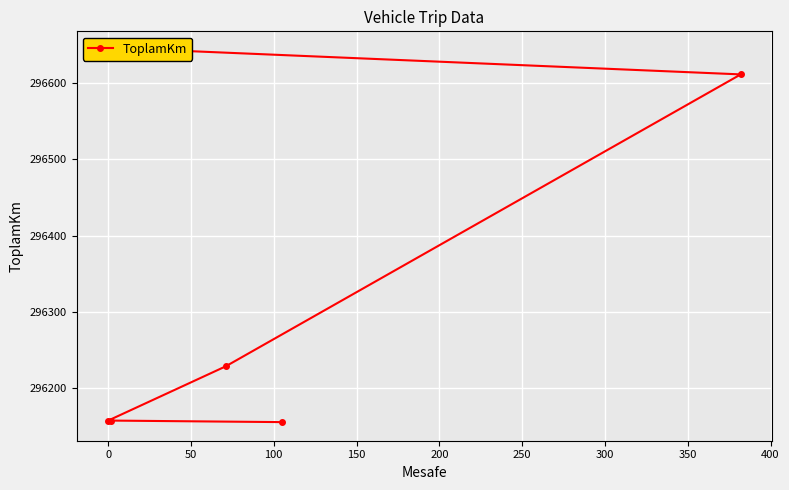

What is the minimum value shown in the chart?

296156